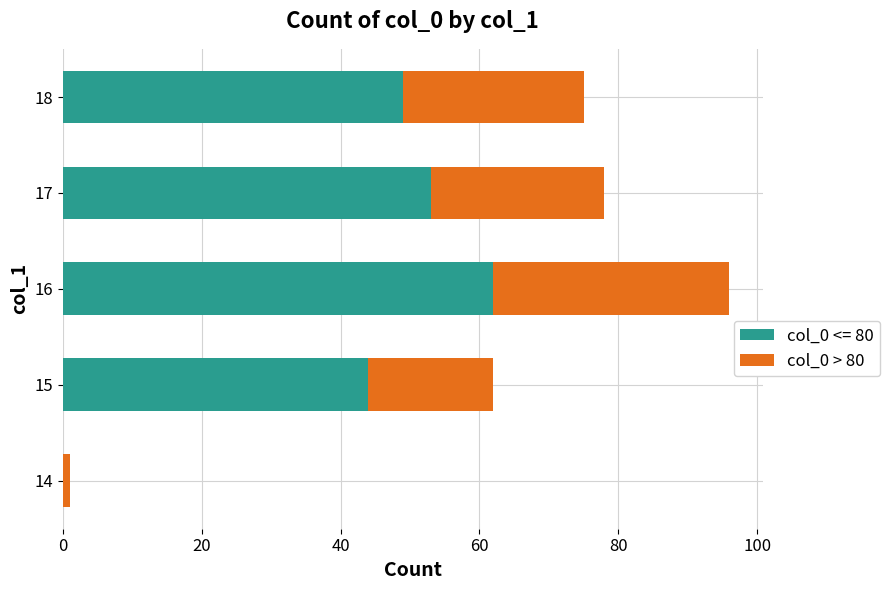

True or false: col_0 <= 80 has a value of 0 at 14.

True